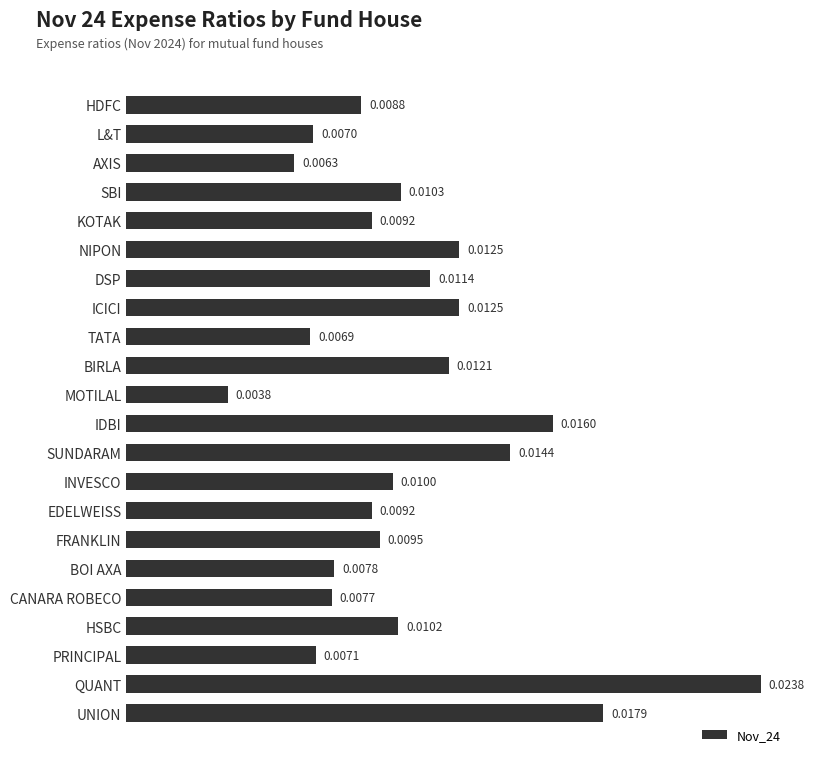

What is the label of the 4th bar from the top?

SBI